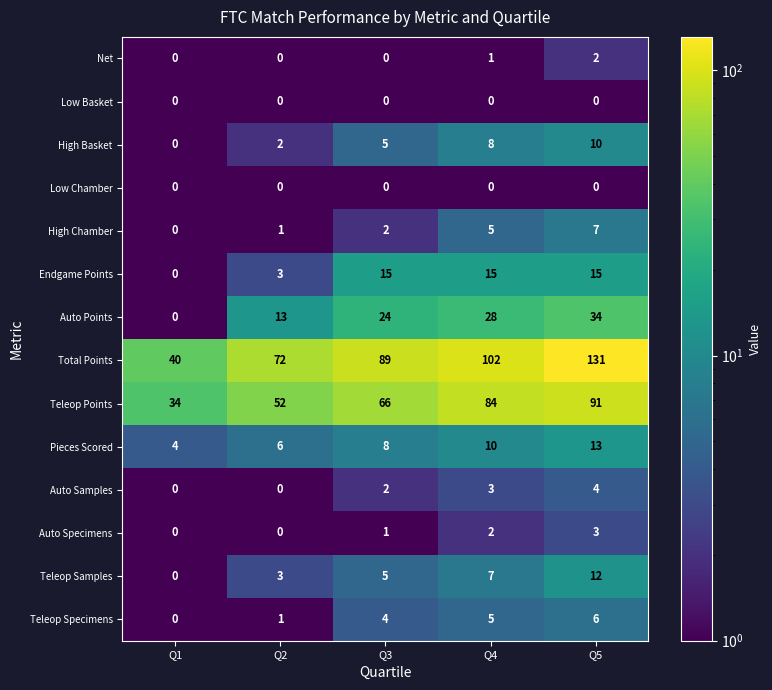

Read the Auto Points value at Q3, to the nearest 5.

25